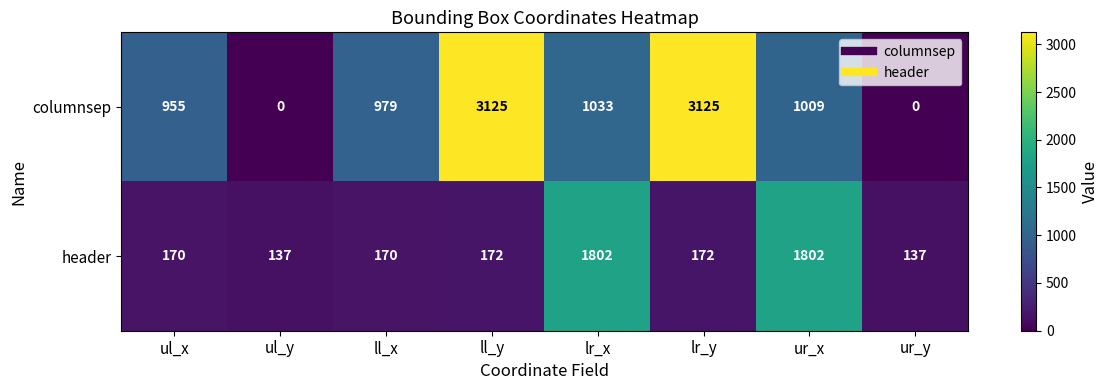

What is the greatest value displayed?

3125